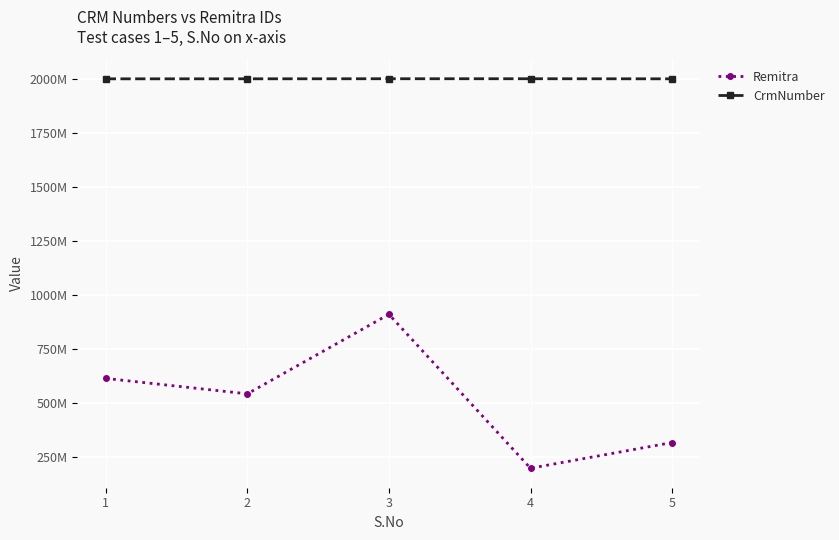

Is this an area chart (filled region under the line)?

No